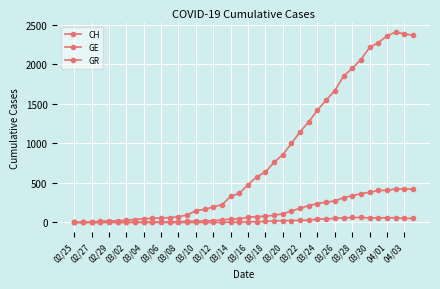

True or false: GR has more than 2 interior local peaks.

False